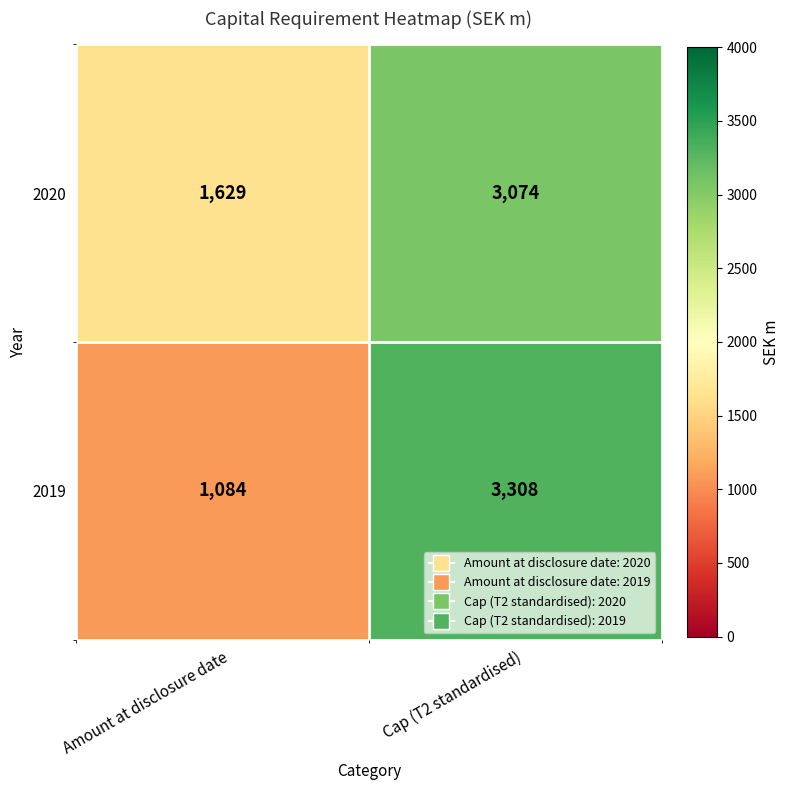

Where is 2020 nearest to the value 2351?

Amount at disclosure date